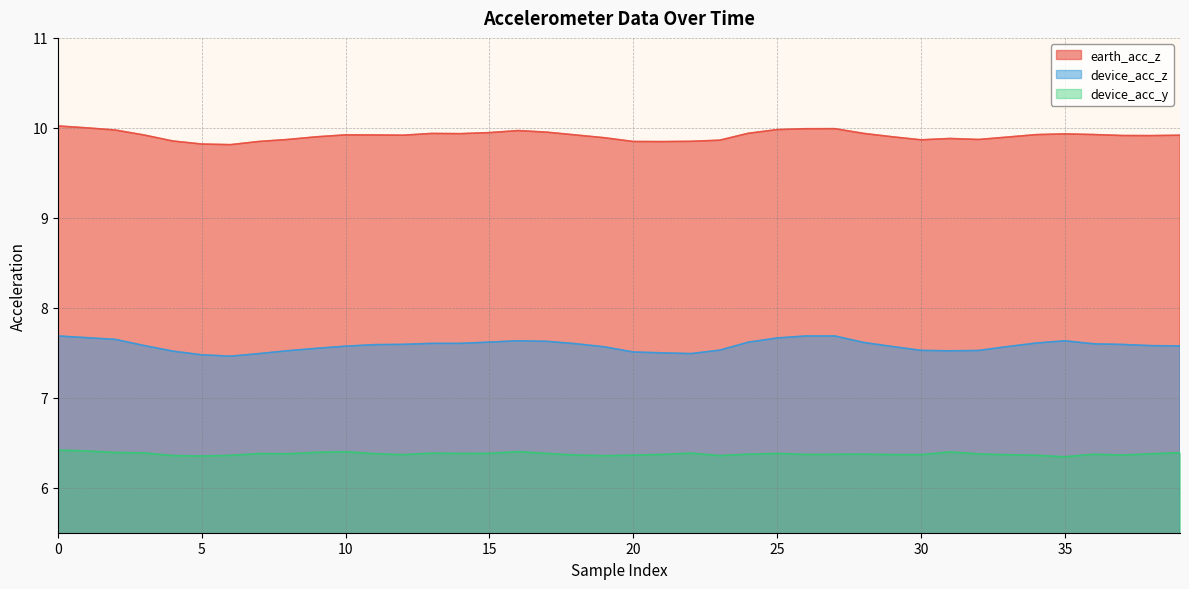

List the series in order of their overall mean, lowest first.

device_acc_y, device_acc_z, earth_acc_z